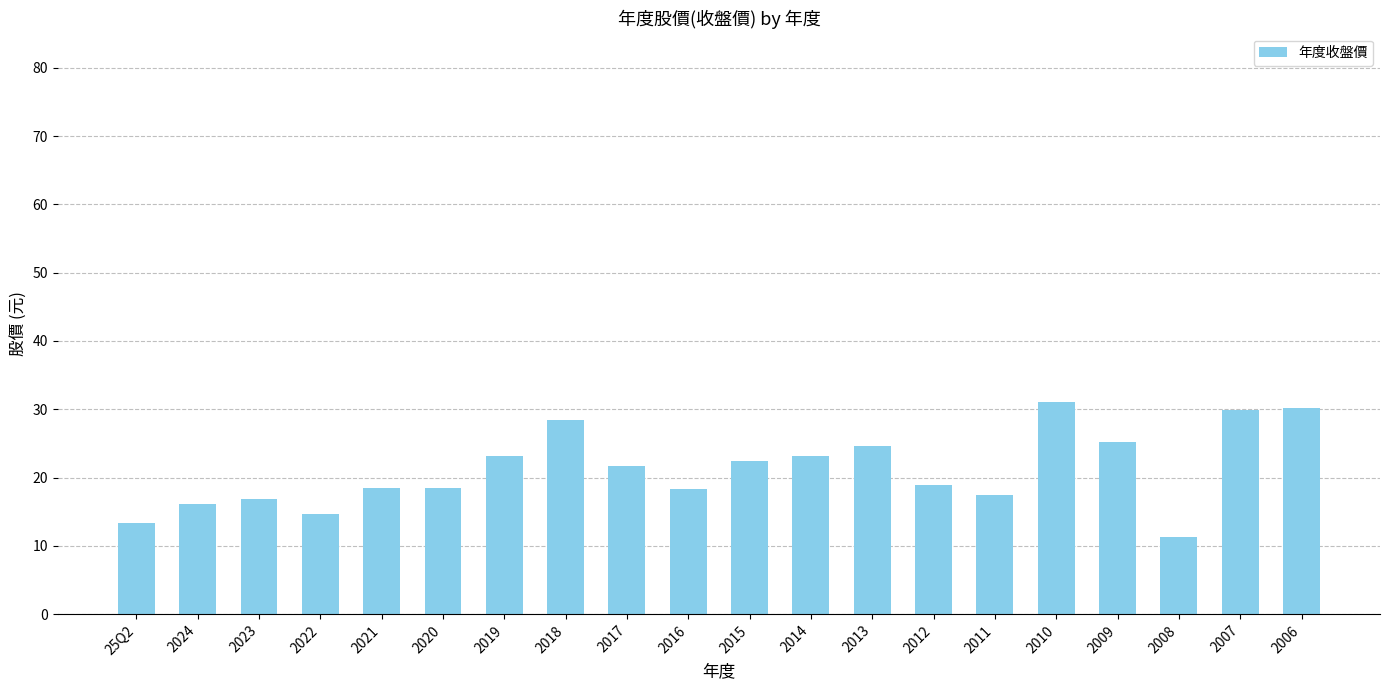

True or false: the data shows 41.8 at 2013.

False